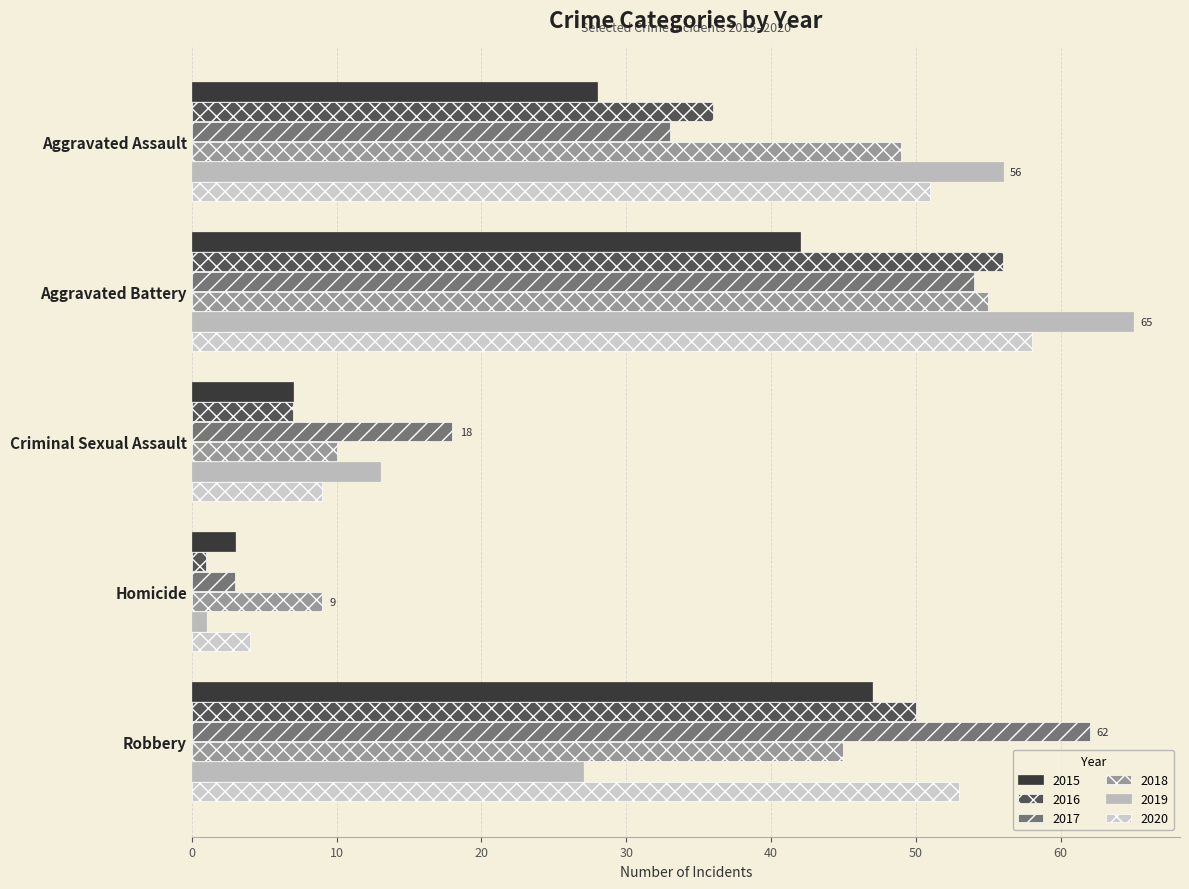

What is the average value of the 2017 series?

34